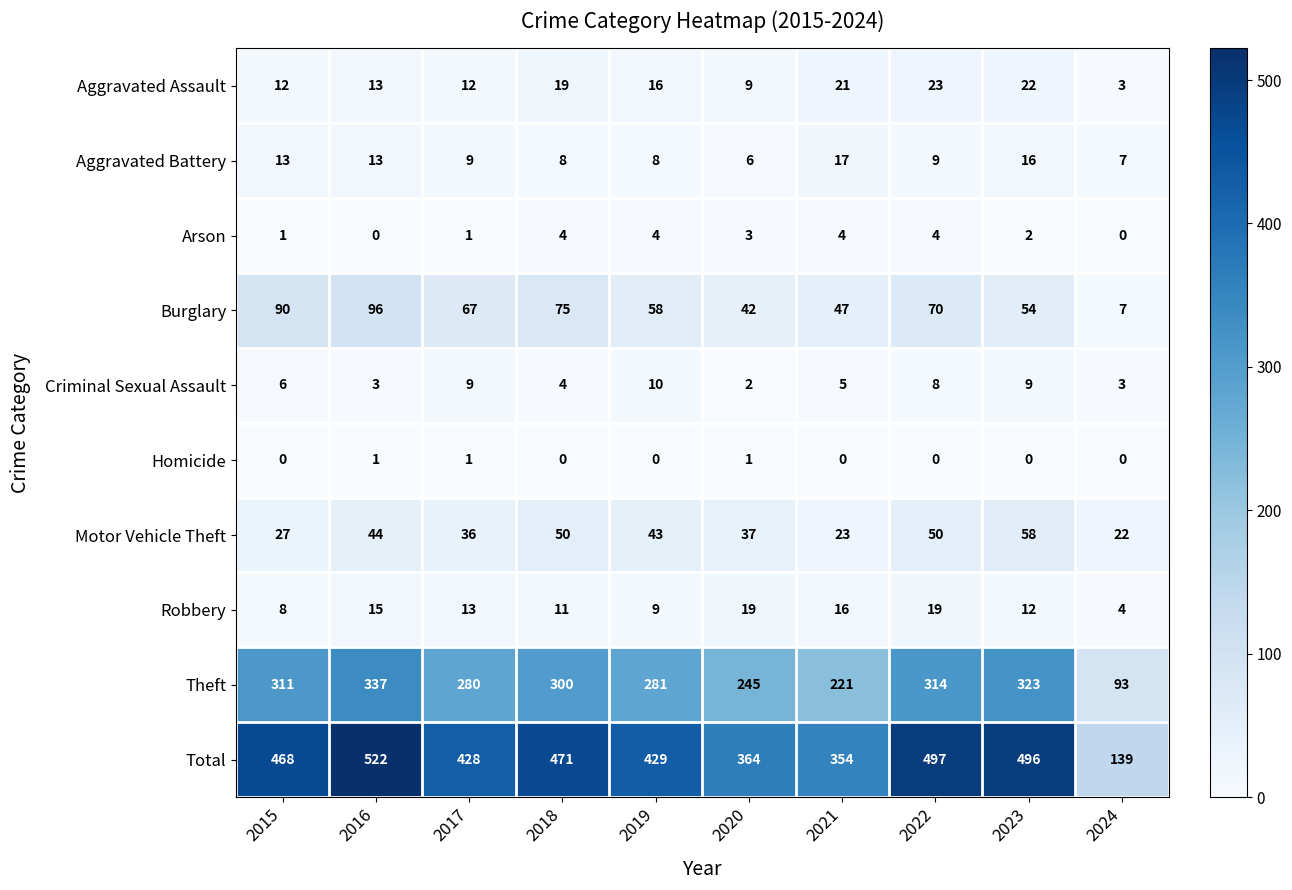

Which category has the lowest value in the Aggravated Battery series?

2020